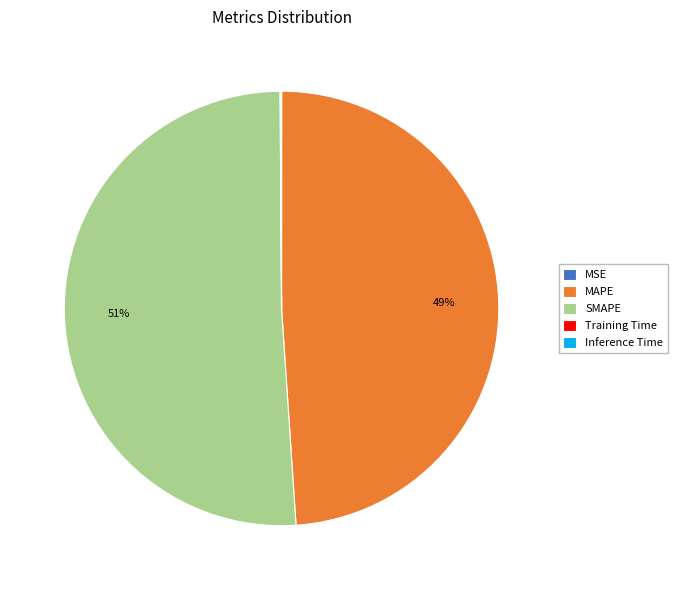

To the nearest percent, what percentage of the pie is MAPE?

49%